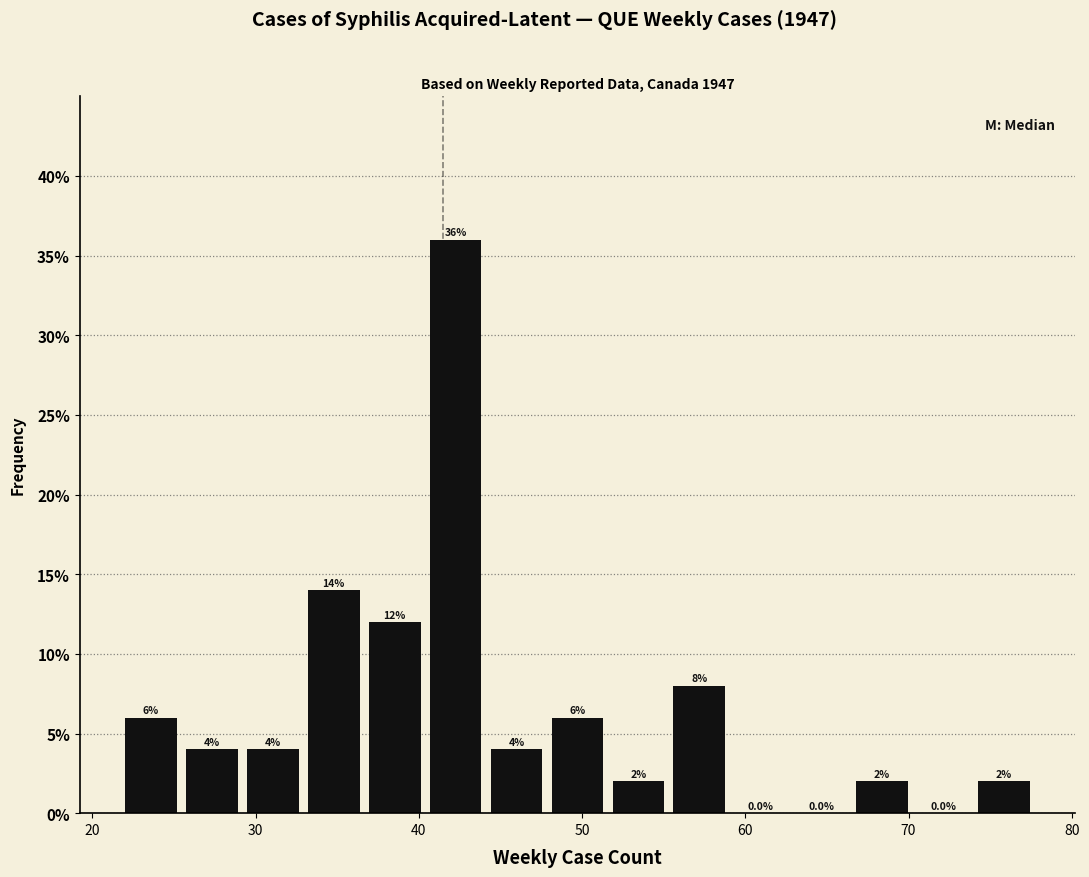

Read against the x-axis, roughly where is the centre of the tallest bar?

42